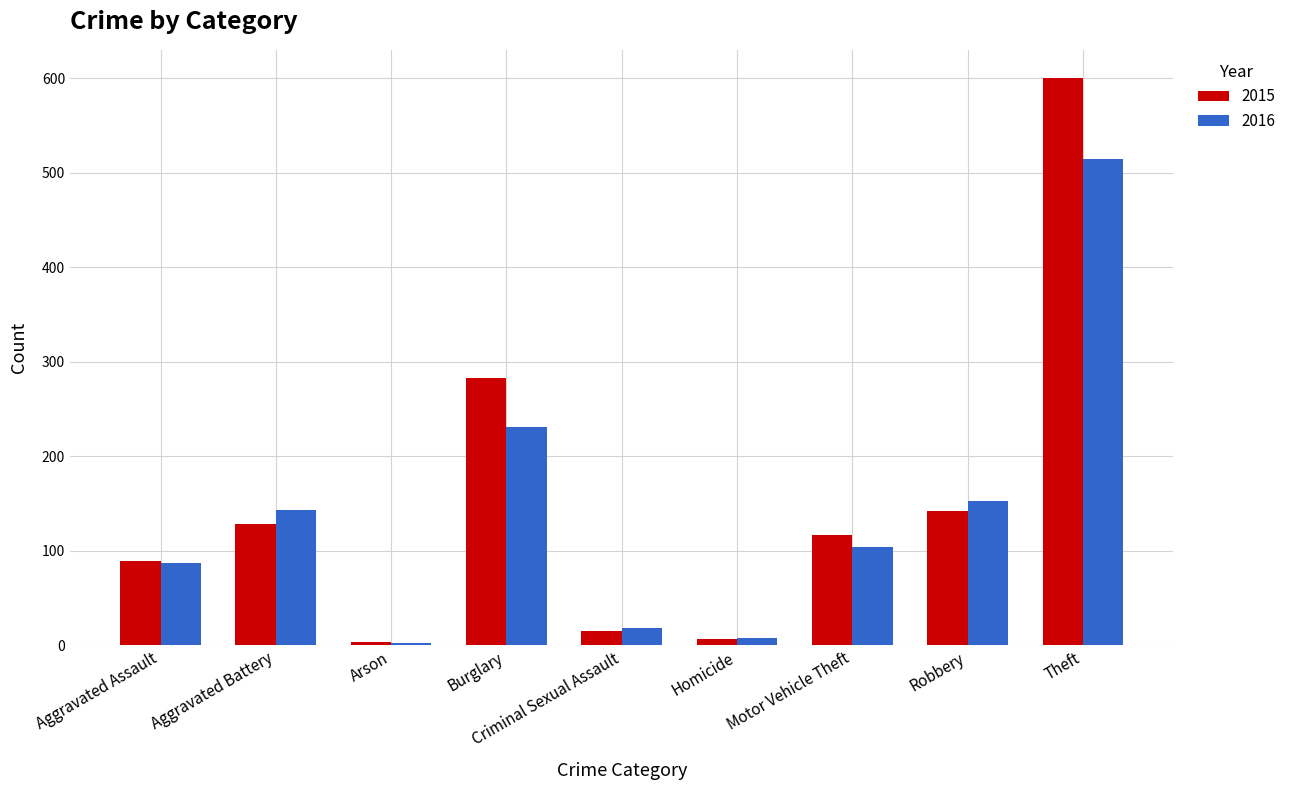

How many categories are shown in the chart?

9